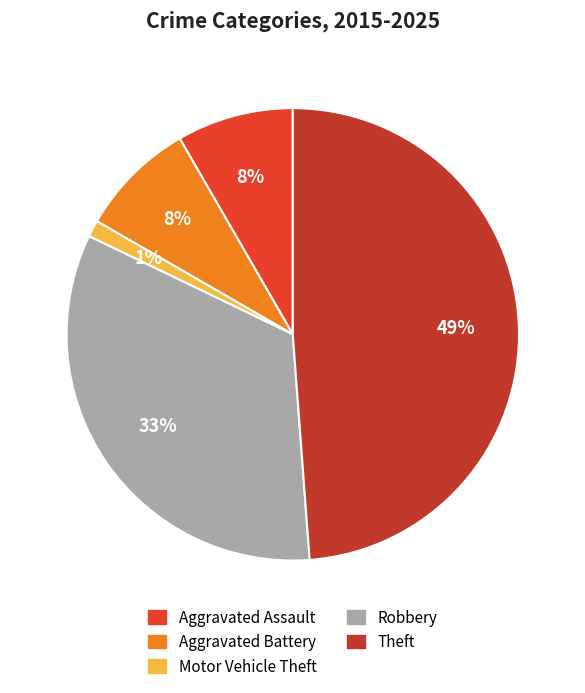

Is there a majority slice in this chart?

No